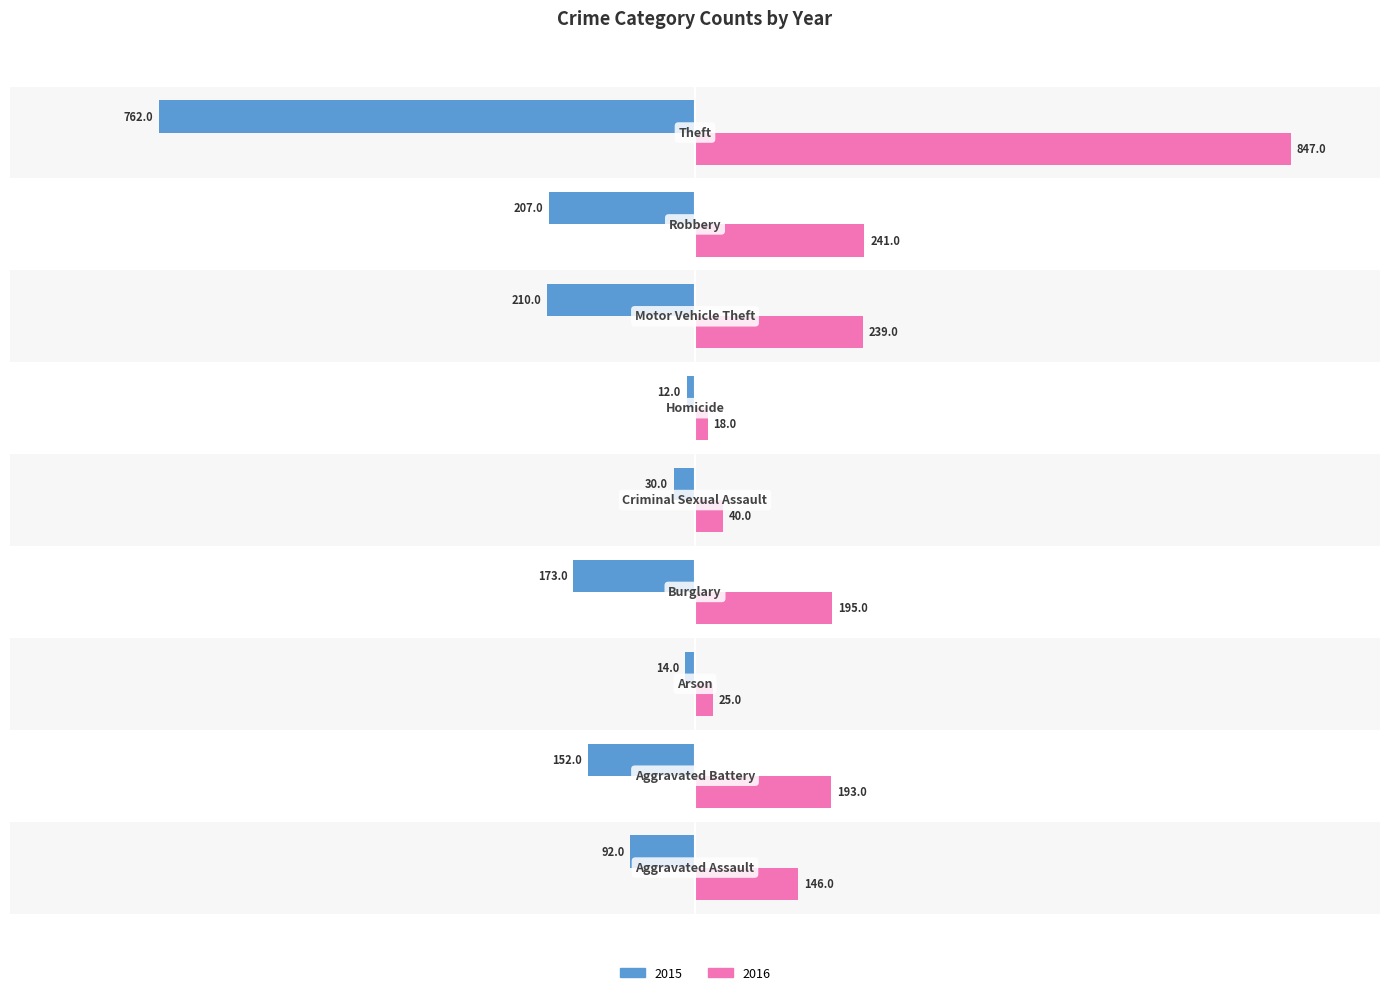

What is the label of the 8th bar from the right?

Aggravated Battery